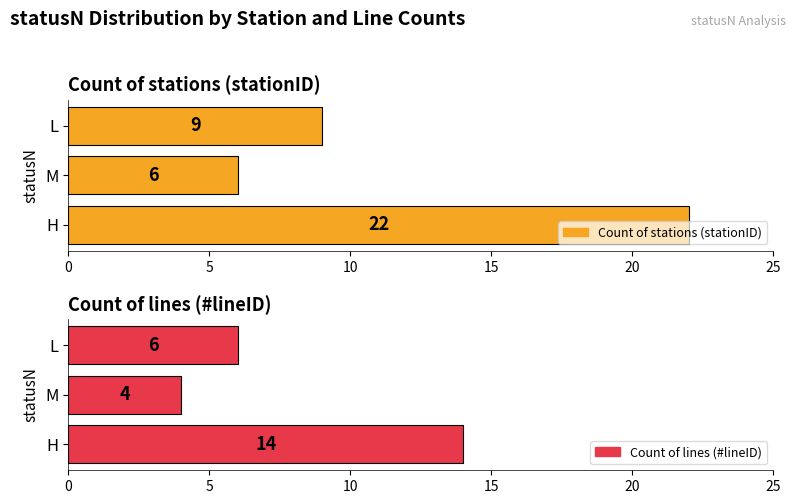

True or false: Count of lines (#lineID) has a value of 4 at 5.

True